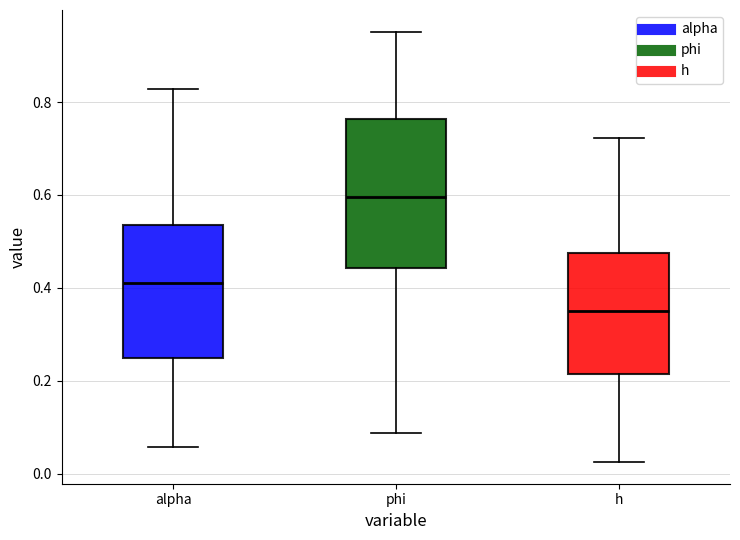

Where does the median line of the box for phi sit on the y-axis? The values are not printed on the chart, so give them approximately, as read against the axis.

0.60